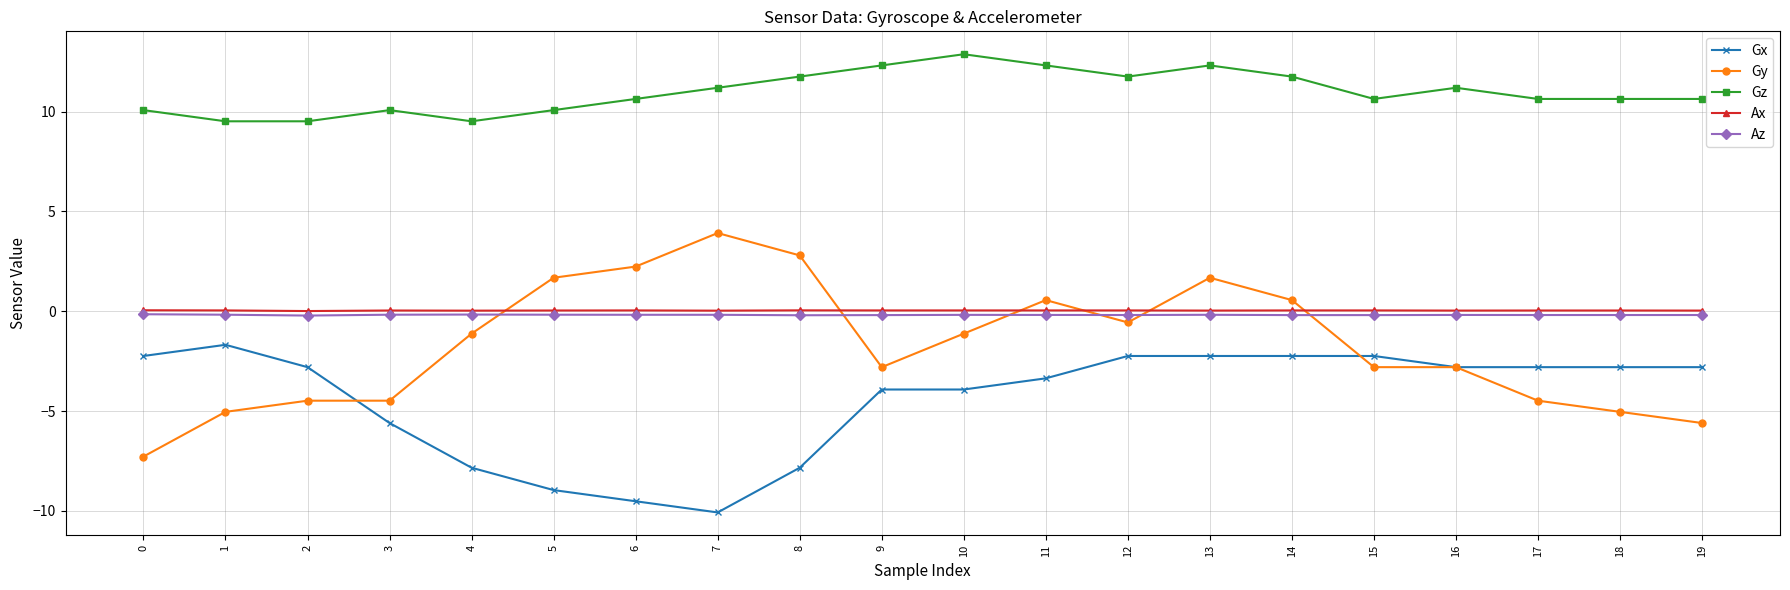

What is the approximate value of Gx at 17?

-2.8